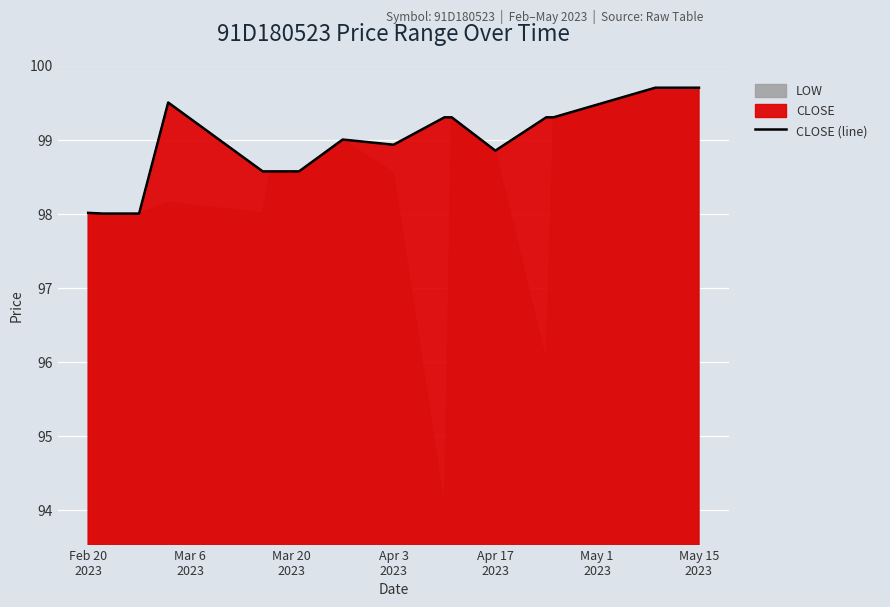

What is the value of the 1st point from the left?

98.0